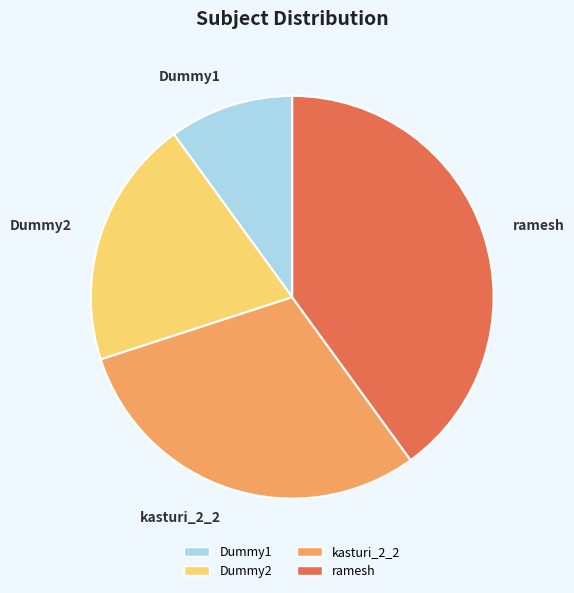

What is the smallest slice in the pie chart?

Dummy1